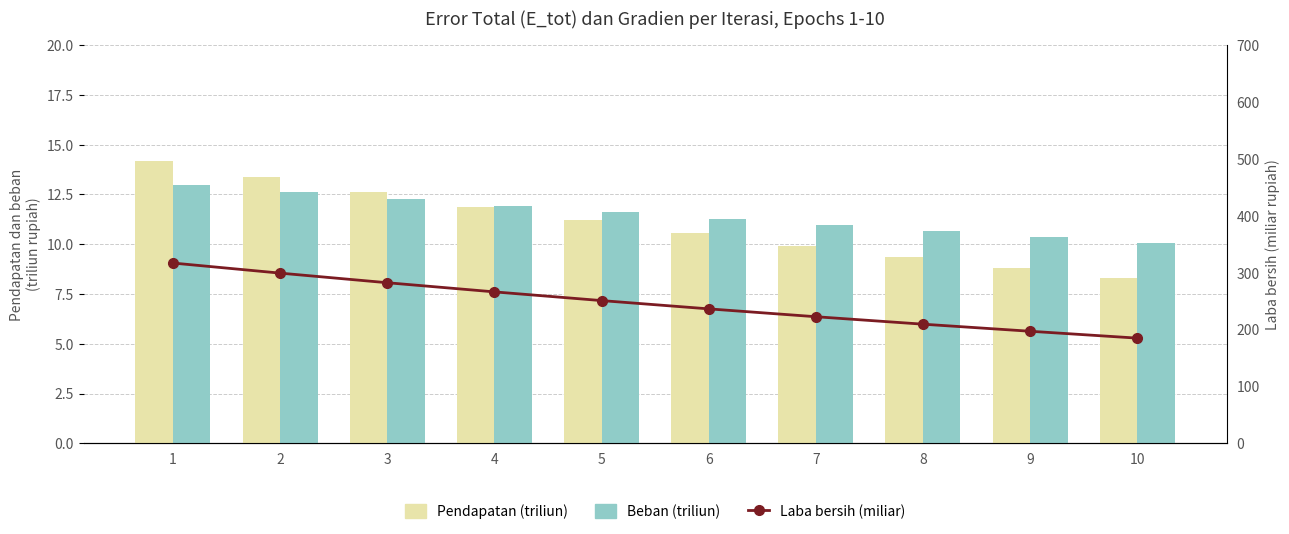

Is it true that Laba bersih (miliar) equals 222.6 at 7?

True